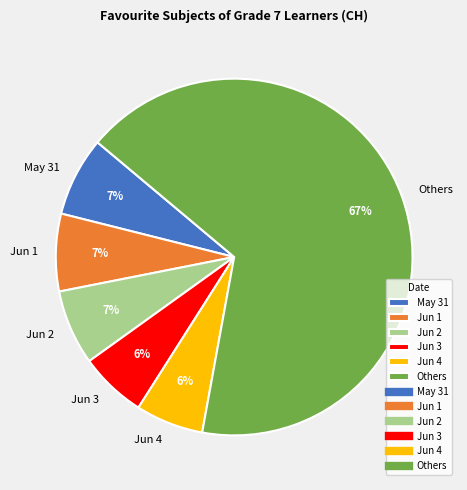

The May 31 slice represents 7% of the pie. True or false?

True